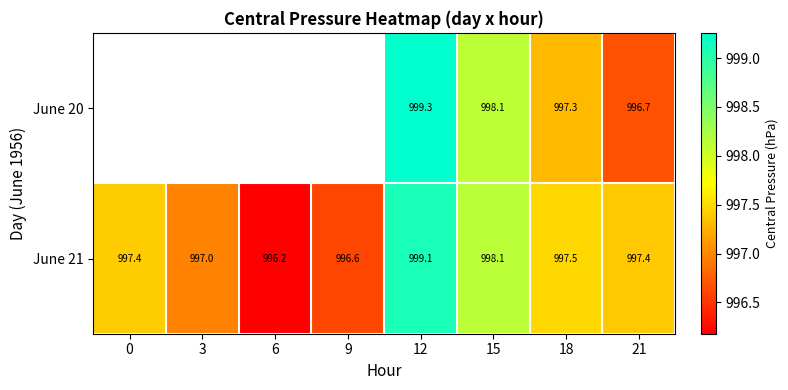

True or false: June 21 has a value of 433.9 at 21.

False